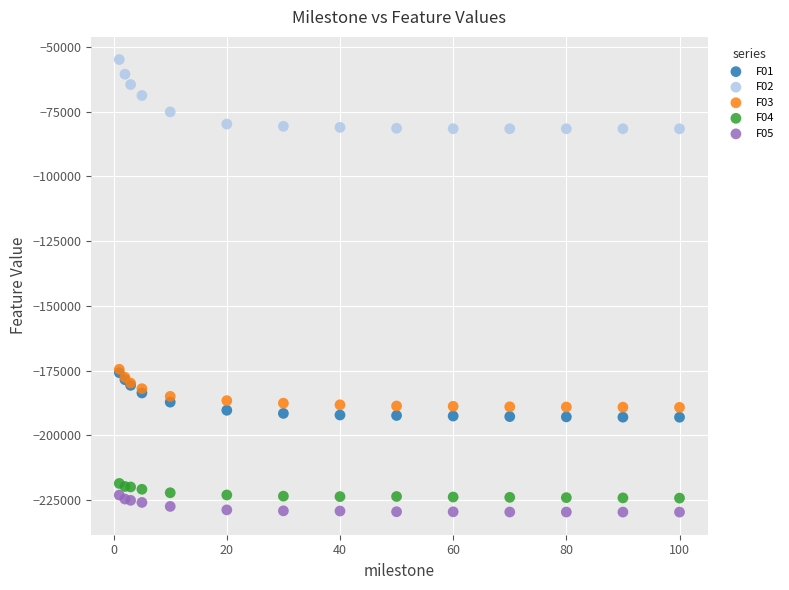

Which series reaches the minimum Y coordinate?

F05